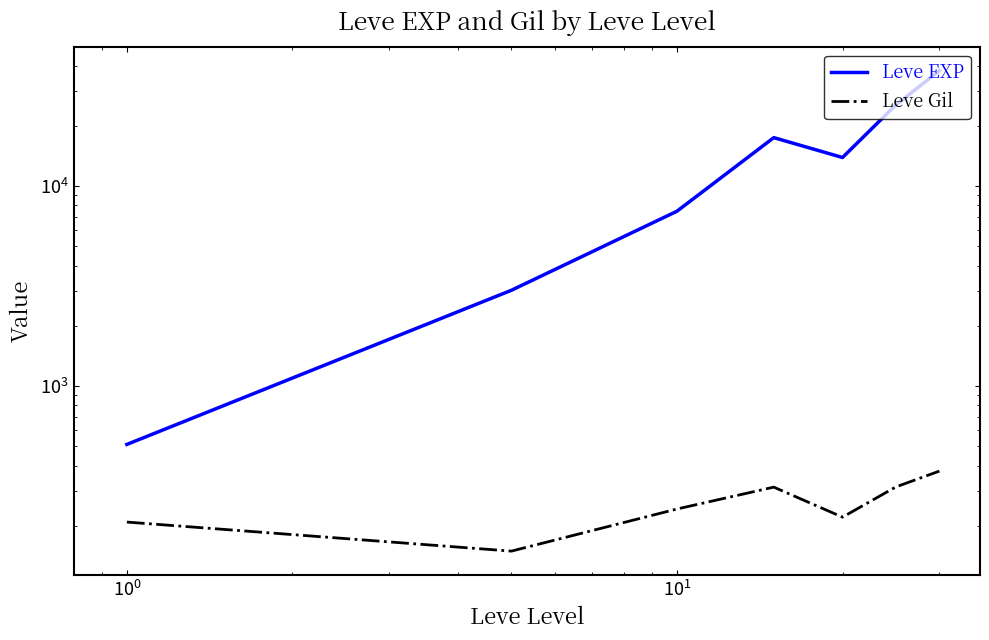

What is the greatest value displayed?

37715.0